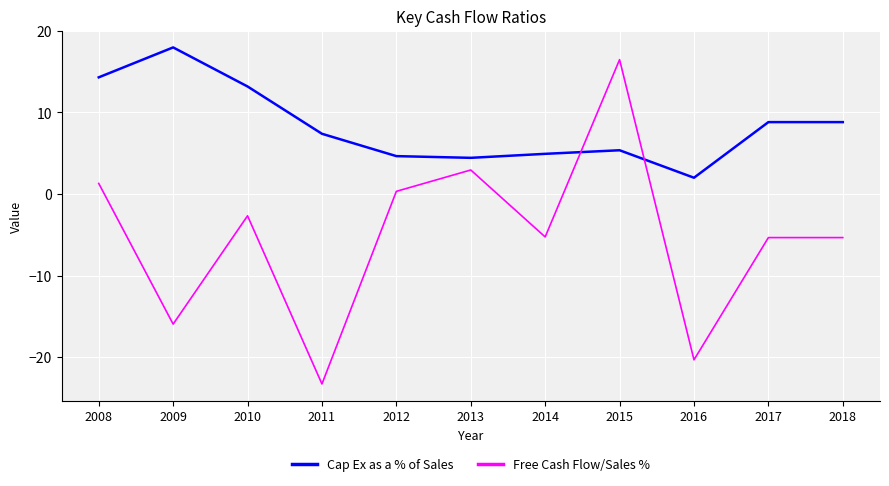

What are all the series names shown in the legend?

Cap Ex as a % of Sales, Free Cash Flow/Sales %